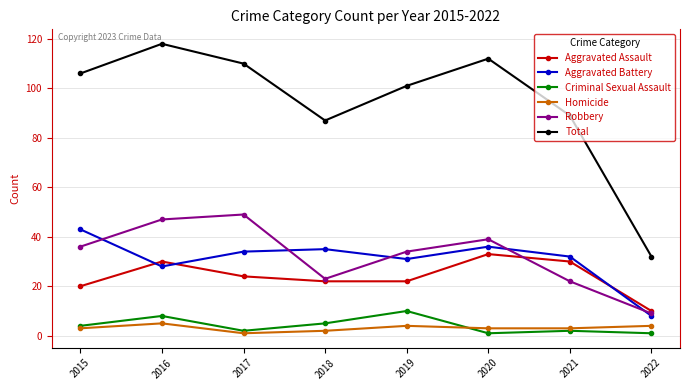

The value of Robbery at 2015 is 15. True or false?

False